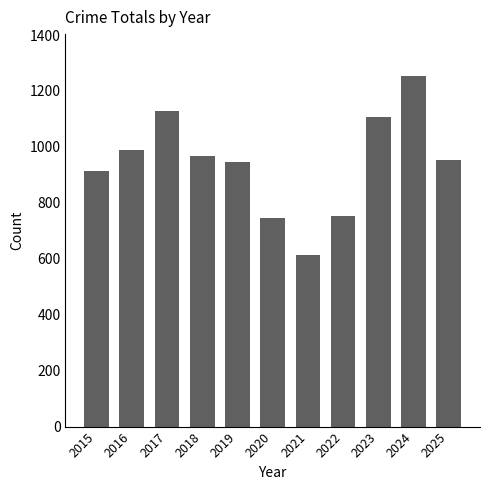

What is the difference between the maximum and minimum values?

638